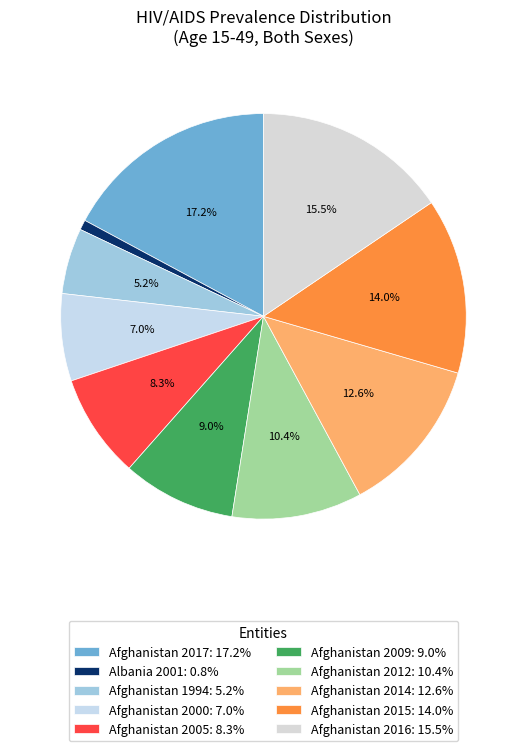

How many slices are in this pie chart?

10